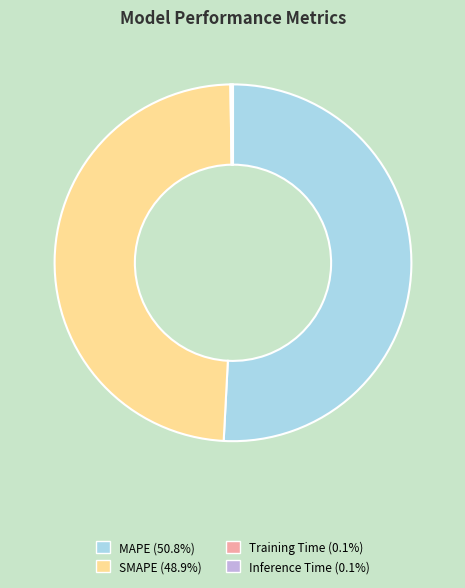

Is MAPE the majority of the pie?

Yes